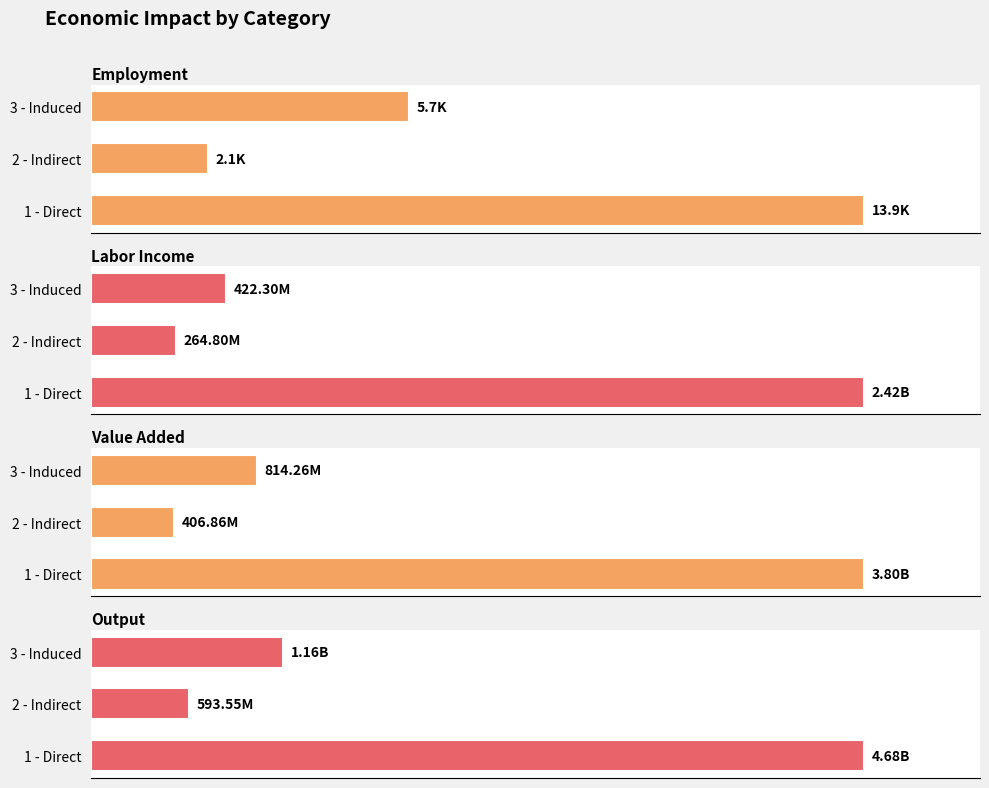

The value of Labor Income at 1 - Direct is 2420626390.9. True or false?

True